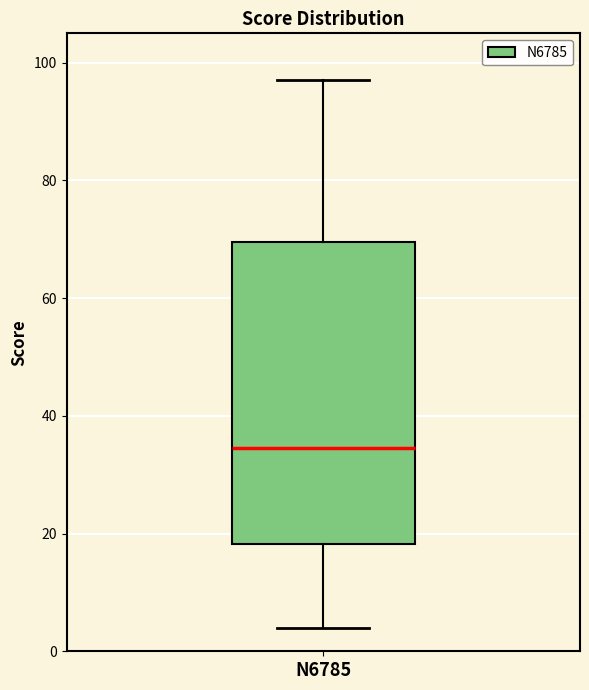

Where is the lower edge of the box for N6785 on the y-axis? The values are not printed on the chart, so give them approximately, as read against the axis.

18